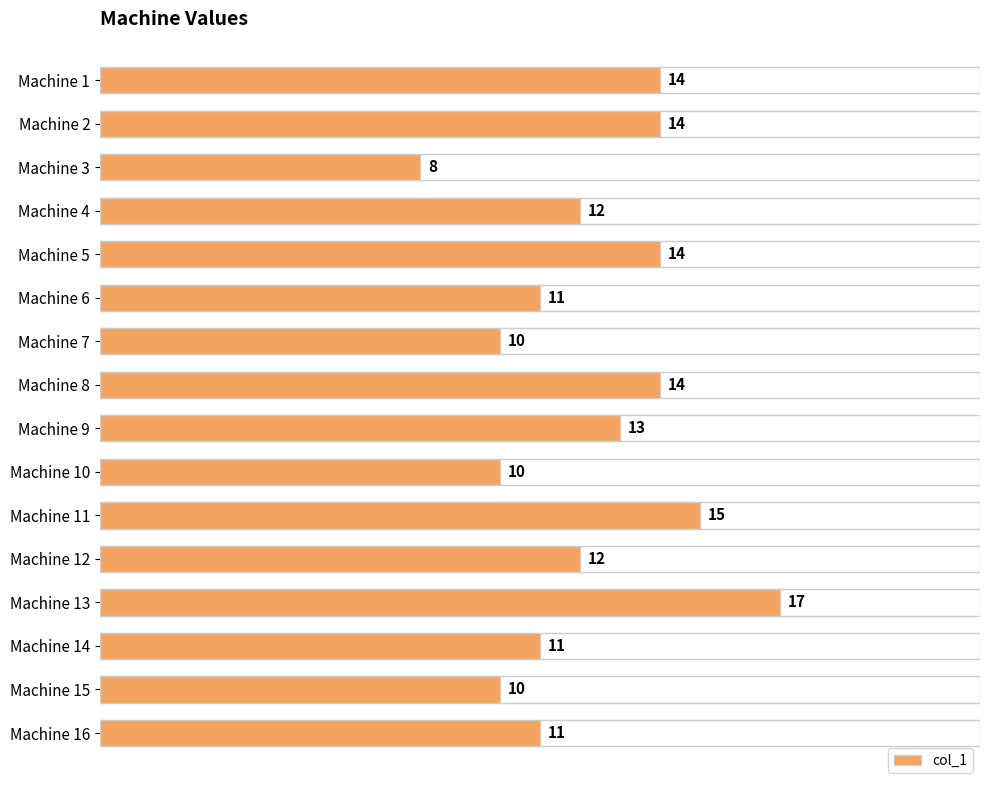

What is the value of the 5th bar from the top?

14